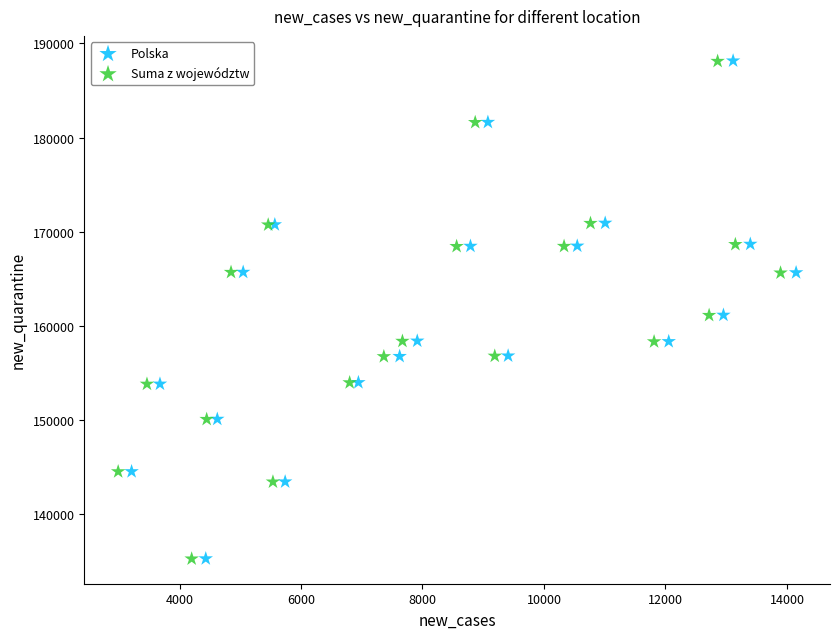

Which series has the largest Y range (max minus min)?

Polska